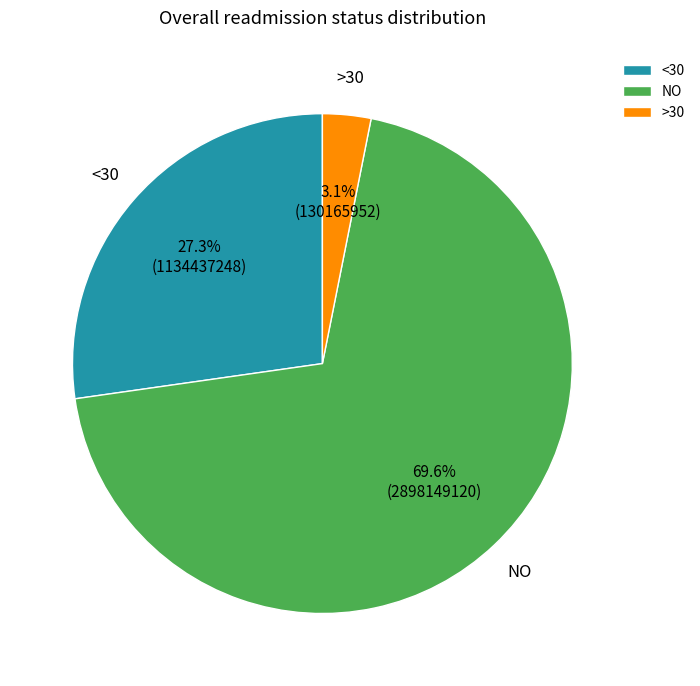

What is the largest slice in the pie chart?

NO